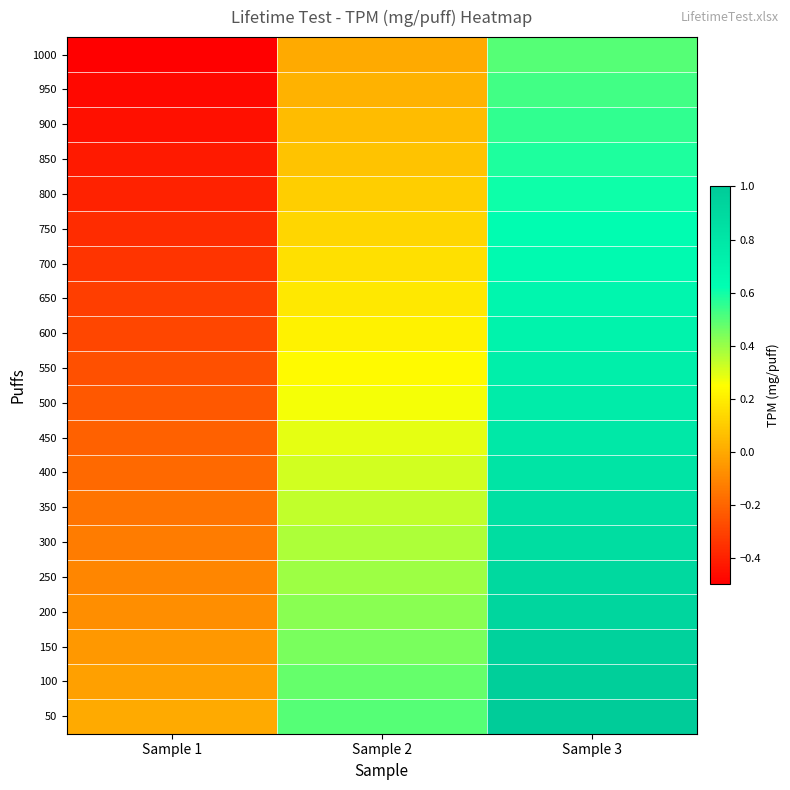

What is the smallest value displayed?

-0.5